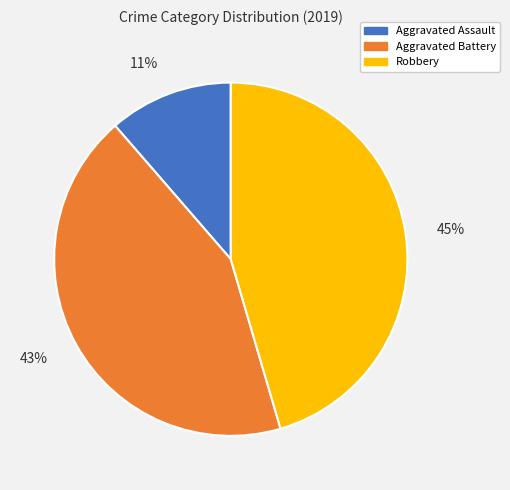

Count the number of slices in the pie.

3